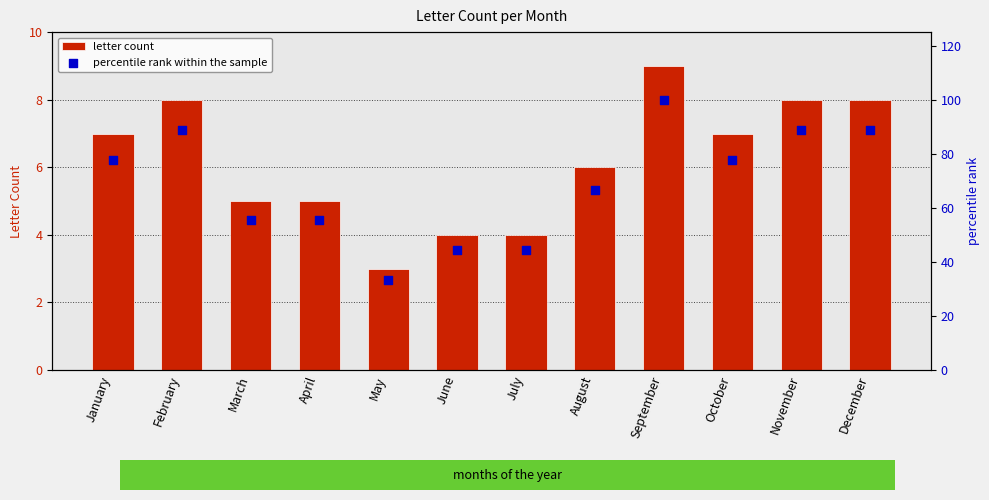

At which category is the sum across all series the highest?

September